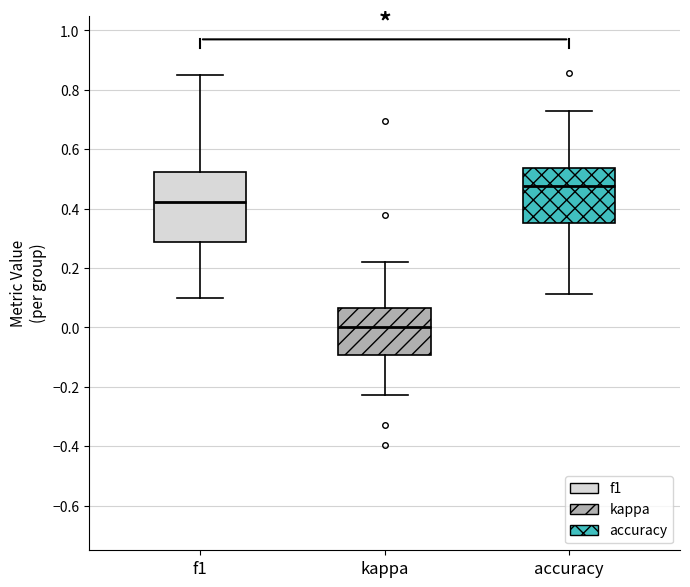

Reading left to right, transcribe this box plot: for each box, give where its median line is, the range the box spans, and where its two whiskers end, as read against the y-axis. The values are not printed on the chart, so give them approximately, as read against the axis.

f1: median 0.42, box 0.28 to 0.52, whiskers 0.10 to 0.86
kappa: median 0.00, box -0.10 to 0.06, whiskers -0.22 to 0.22
accuracy: median 0.48, box 0.36 to 0.54, whiskers 0.12 to 0.72